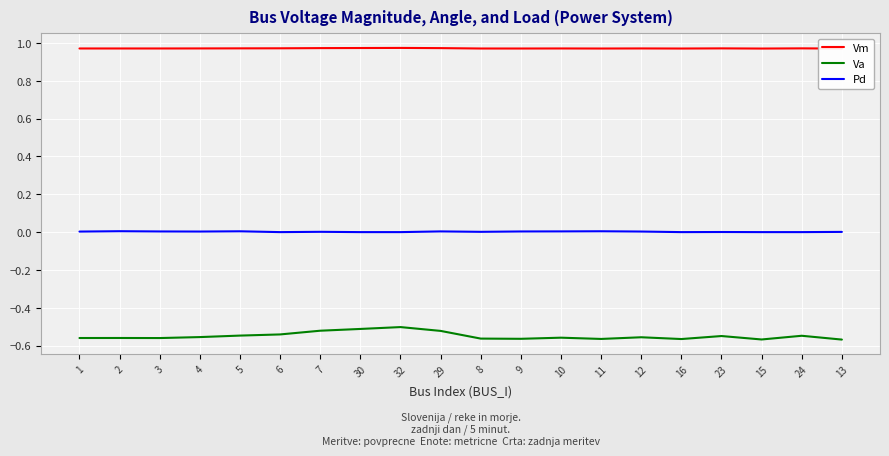

Which series has the widest spread of values?

Va